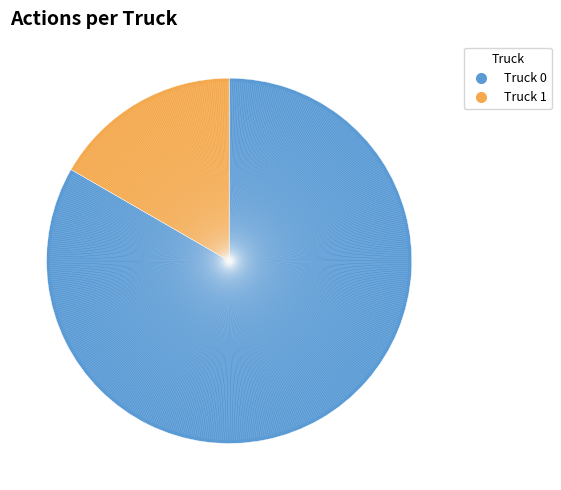

What is the majority slice?

Truck 0